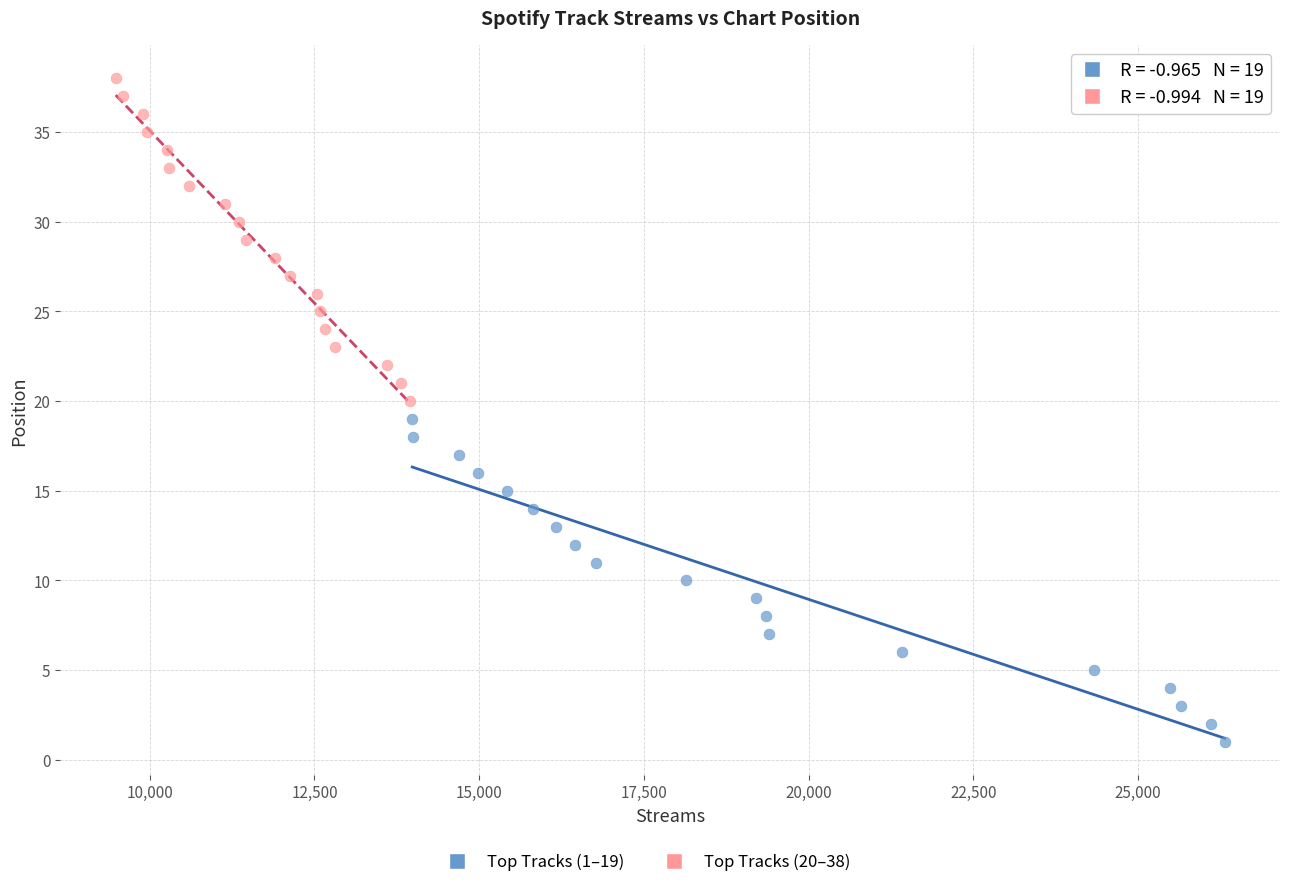

Which series contains the highest Y value?

Top Tracks (20–38)